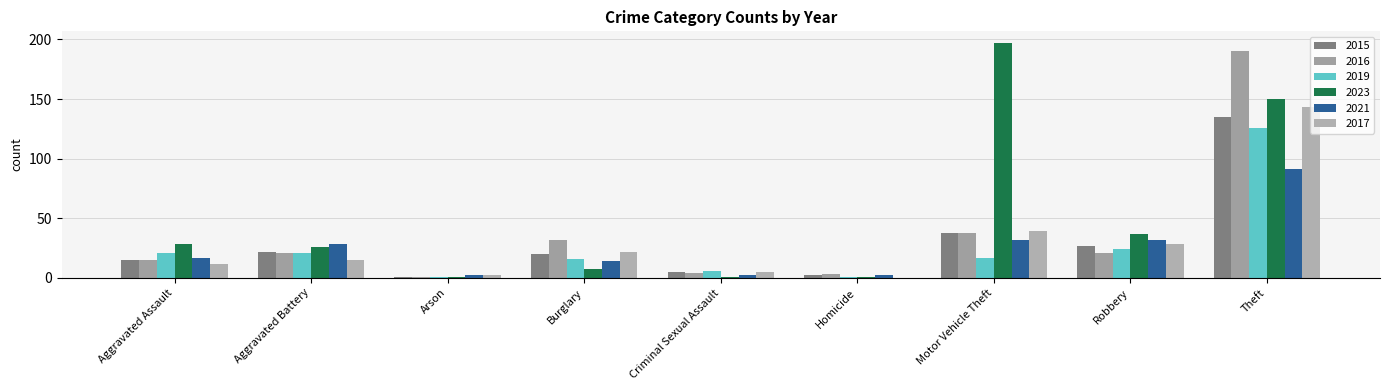

What is the maximum value for 2021?

91